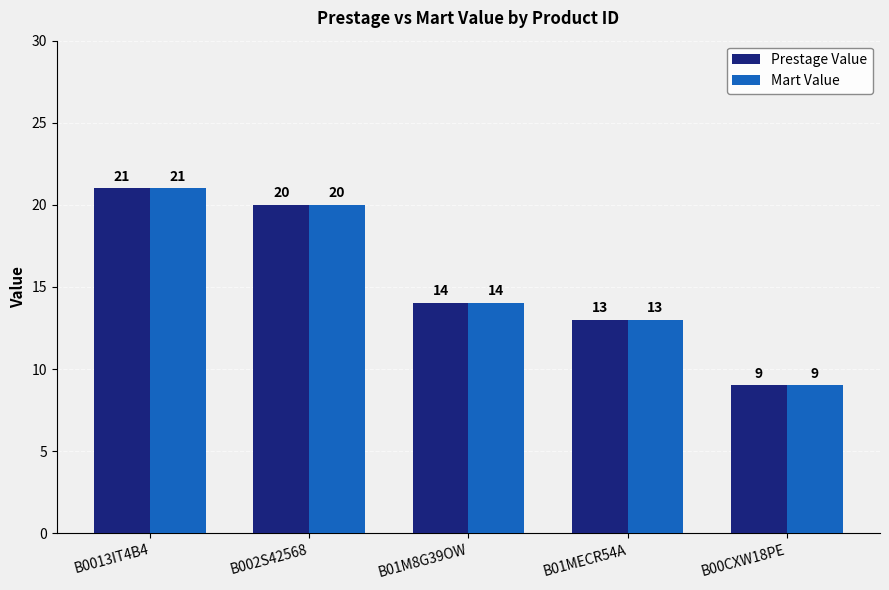

The value of Mart Value at B002S42568 is 20. True or false?

True